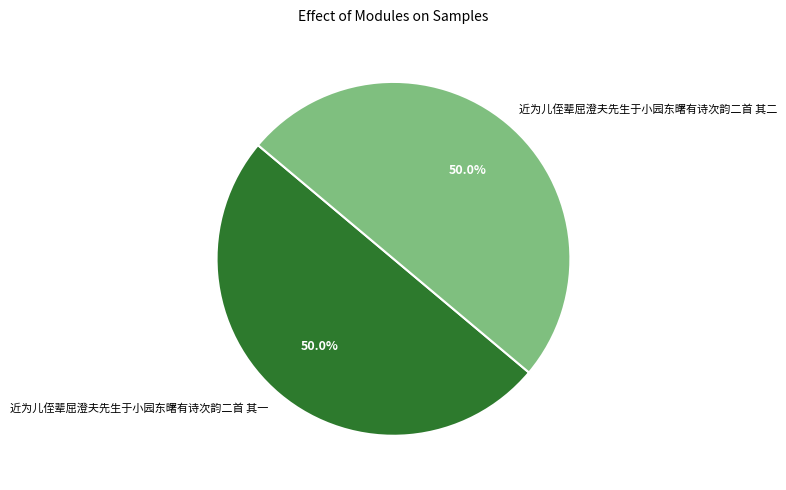

Approximately how many times larger is the value at 近为儿侄辈屈澄夫先生于小园东曙有诗次韵二首 其一 compared to 近为儿侄辈屈澄夫先生于小园东曙有诗次韵二首 其二?

1.0